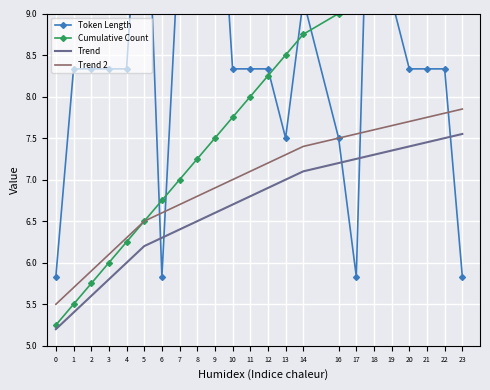

What is the minimum value for Trend?

5.2